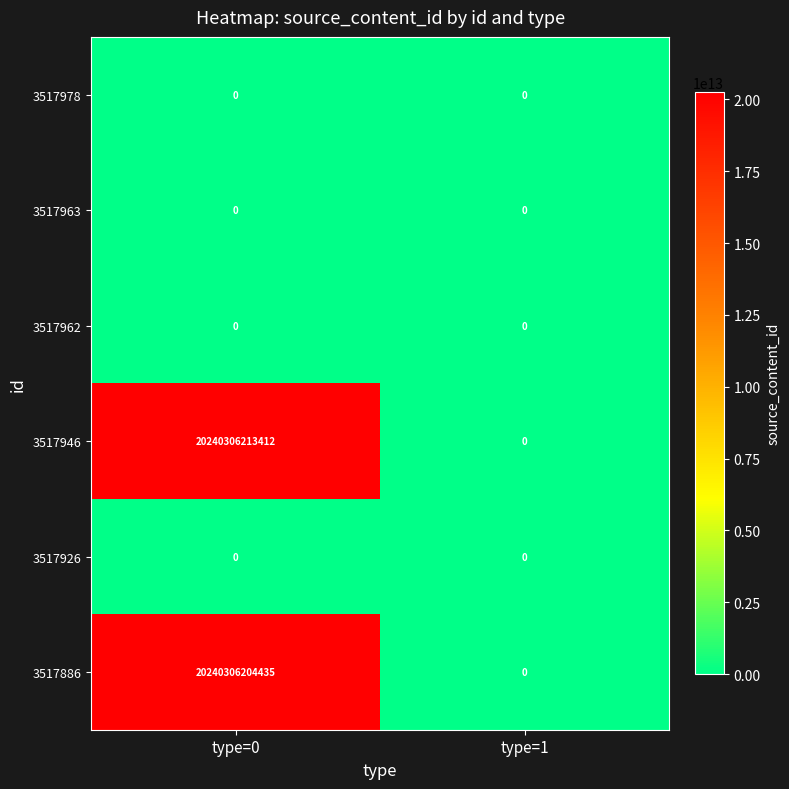

Which series has the largest total across all categories?

3517946